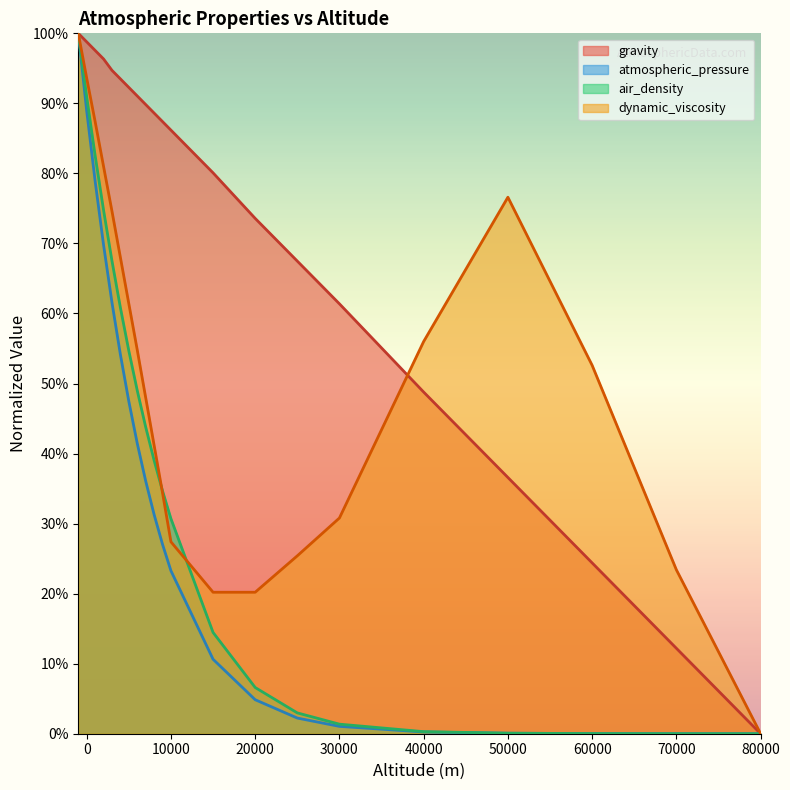

What is the total value across all series at 1000?

346.4